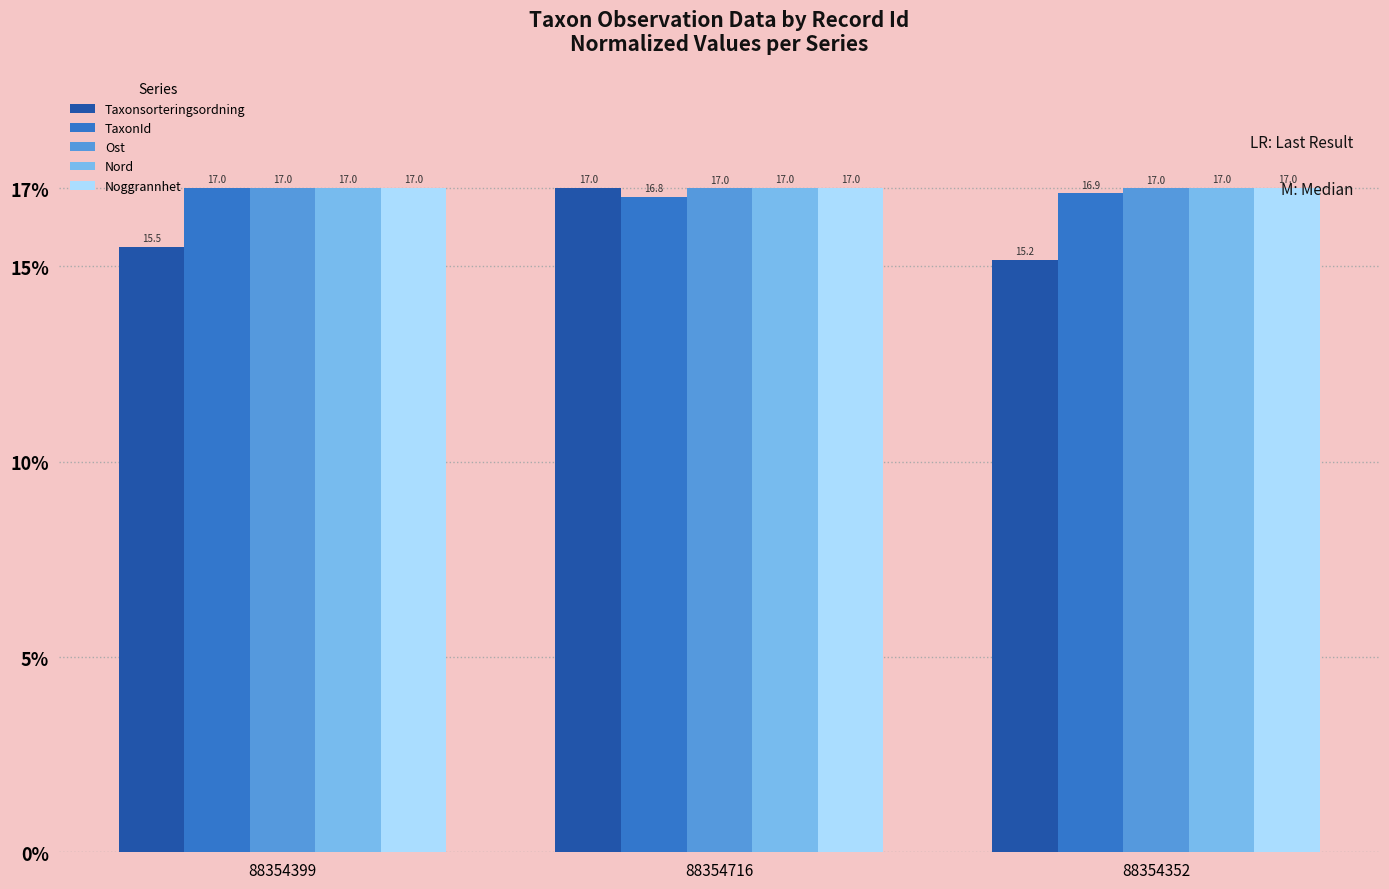

What is the value of the Taxonsorteringsordning bar at the 1st from the left?

15.5